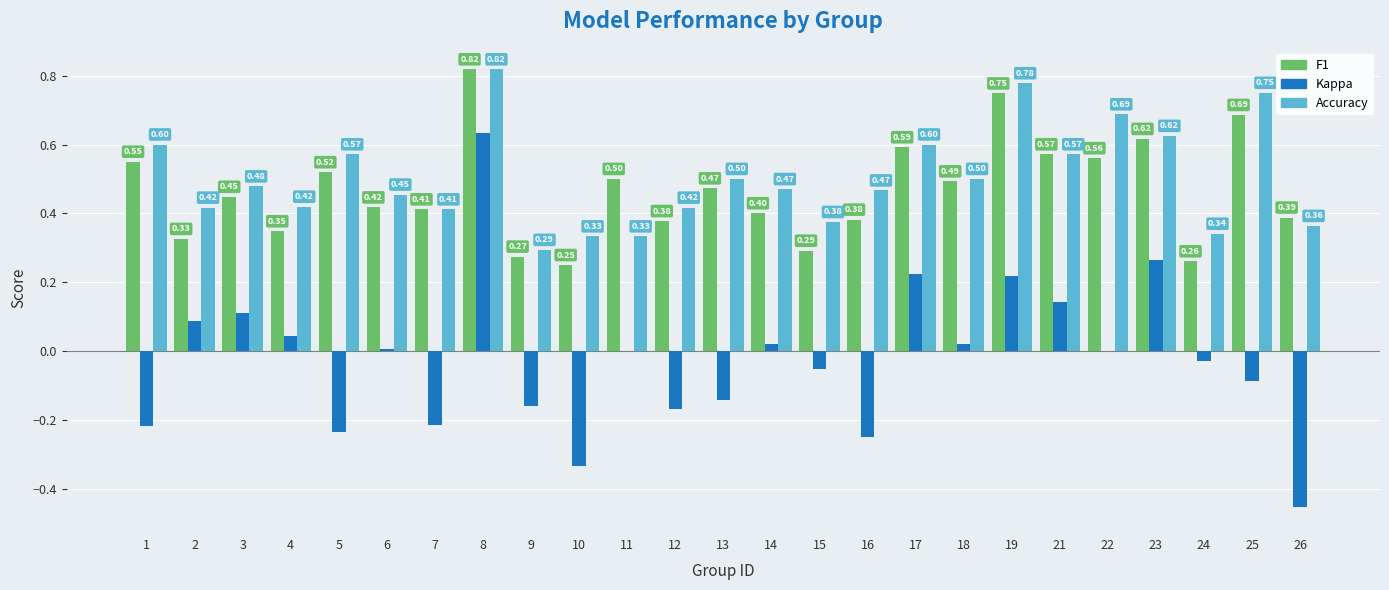

What is the total value across all series at 22?

1.2